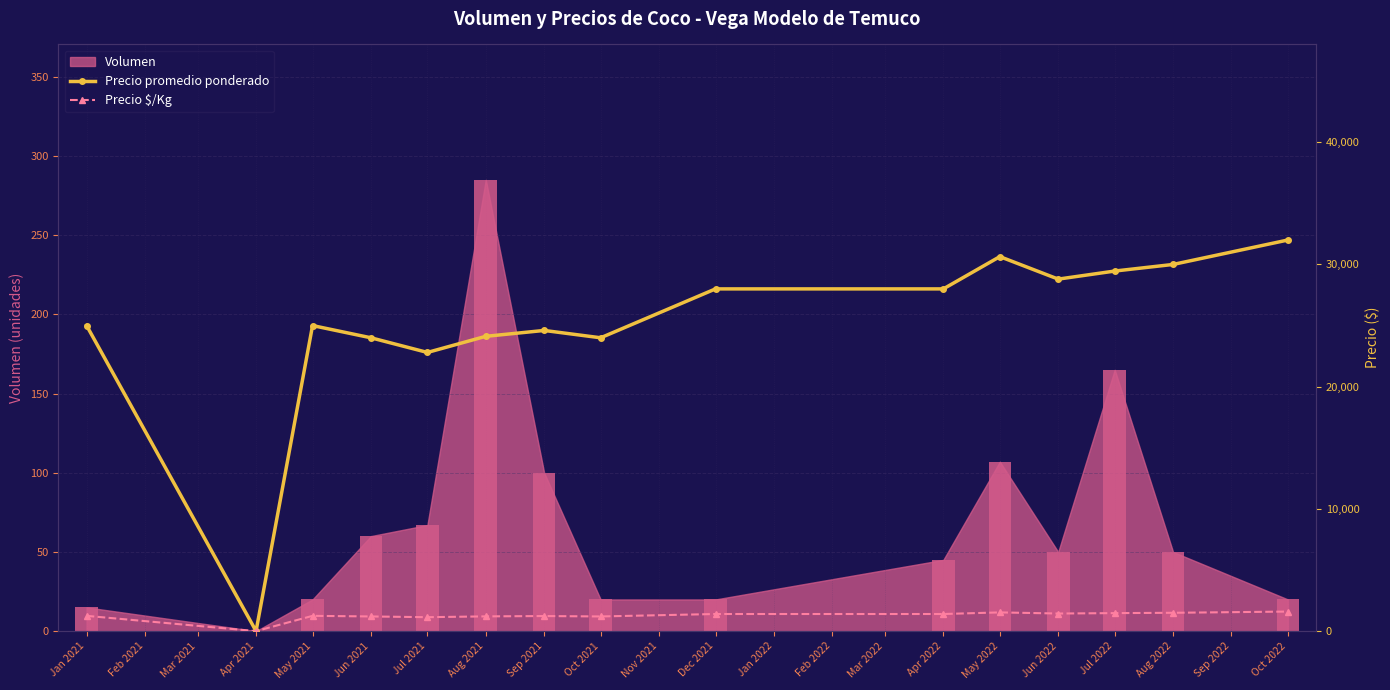

What is the label of the 1st bar from the left?

Jan 2021